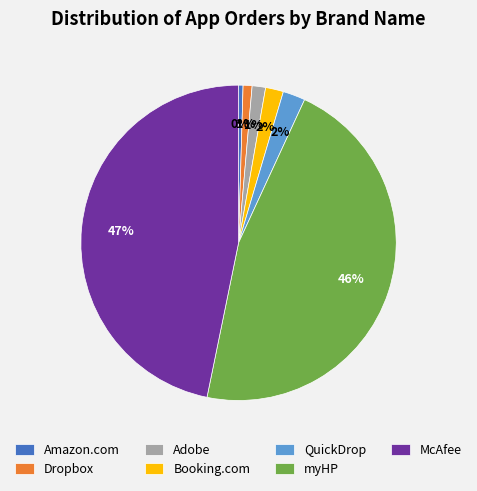

Is there any slice that represents more than half of the pie?

No